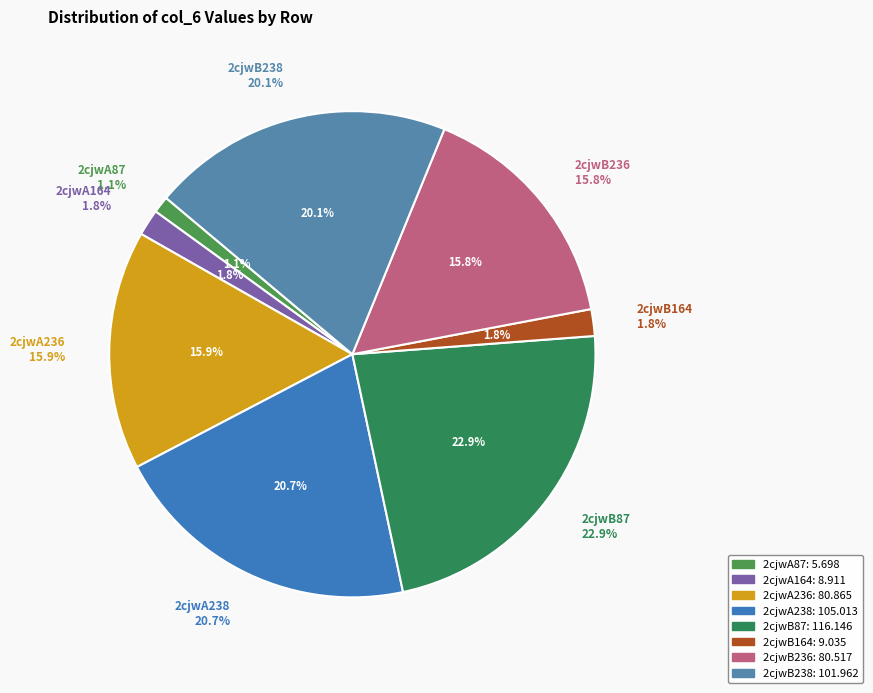

Count the number of slices in the pie.

8